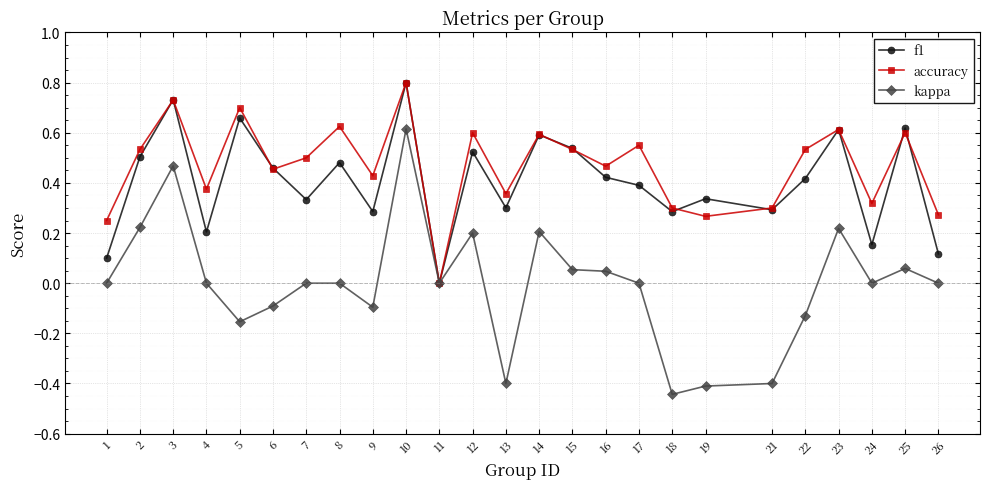

Which series has the largest range (max minus min)?

kappa